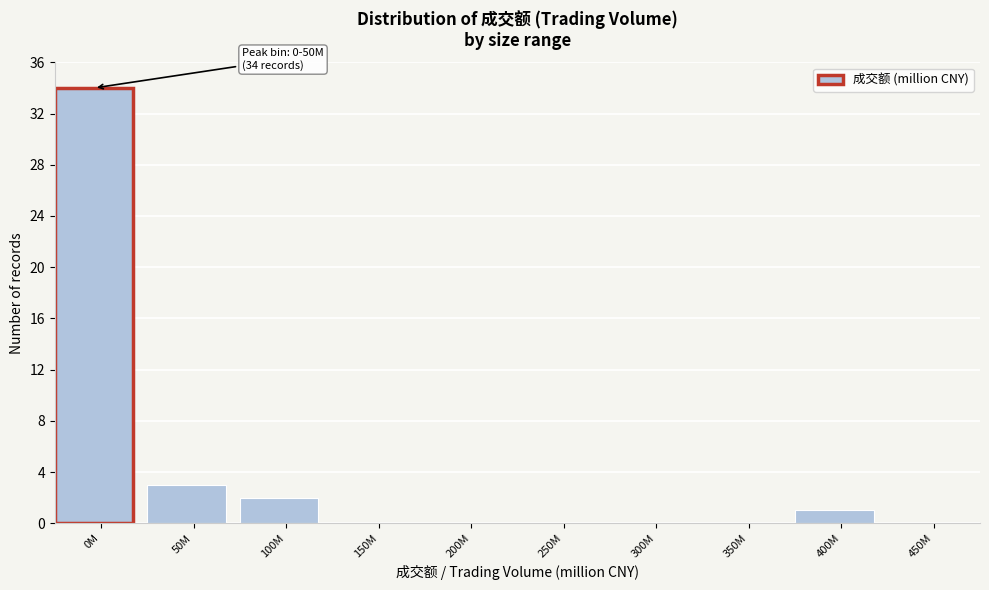

Reading left to right, transcribe all the data shown in this chart.

0M=34	50M=3	100M=2	150M=0	200M=0	250M=0	300M=0	350M=0	400M=1	450M=0